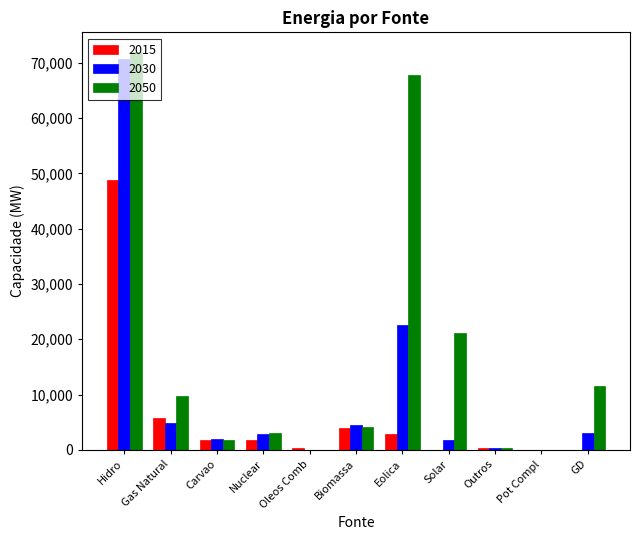

How many series are shown in this chart?

3